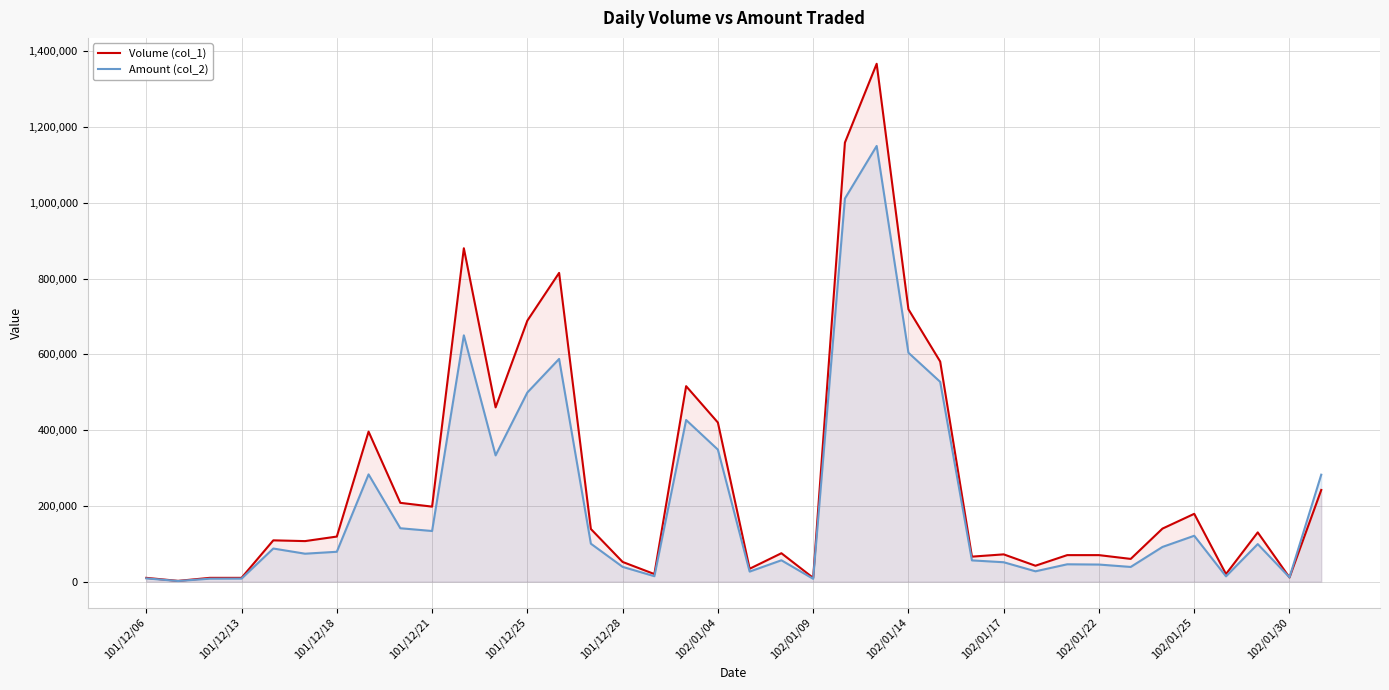

Rank the series by their maximum value, from lowest to highest.

Amount (col_2), Volume (col_1)